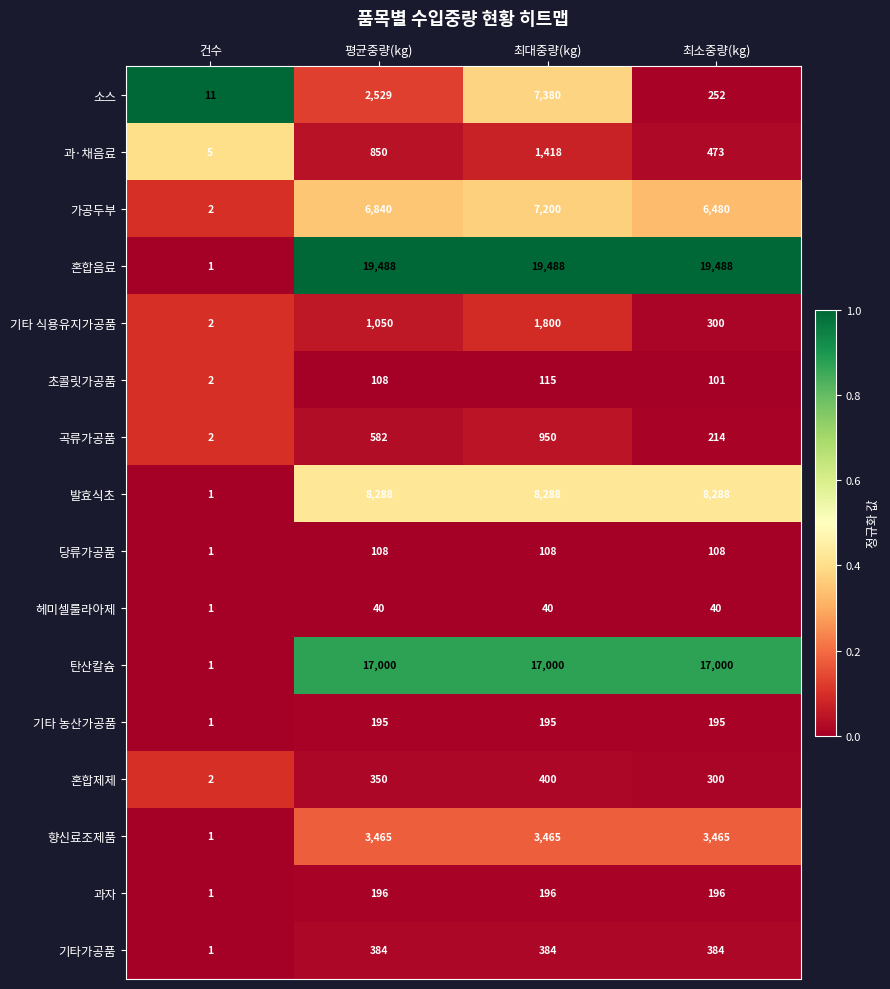

Rank the series by their maximum value, from lowest to highest.

헤미셀룰라아제, 당류가공품, 초콜릿가공품, 기타 농산가공품, 과자, 기타가공품, 혼합제제, 곡류가공품, 과·채음료, 기타 식용유지가공품, 향신료조제품, 가공두부, 소스, 발효식초, 탄산칼슘, 혼합음료